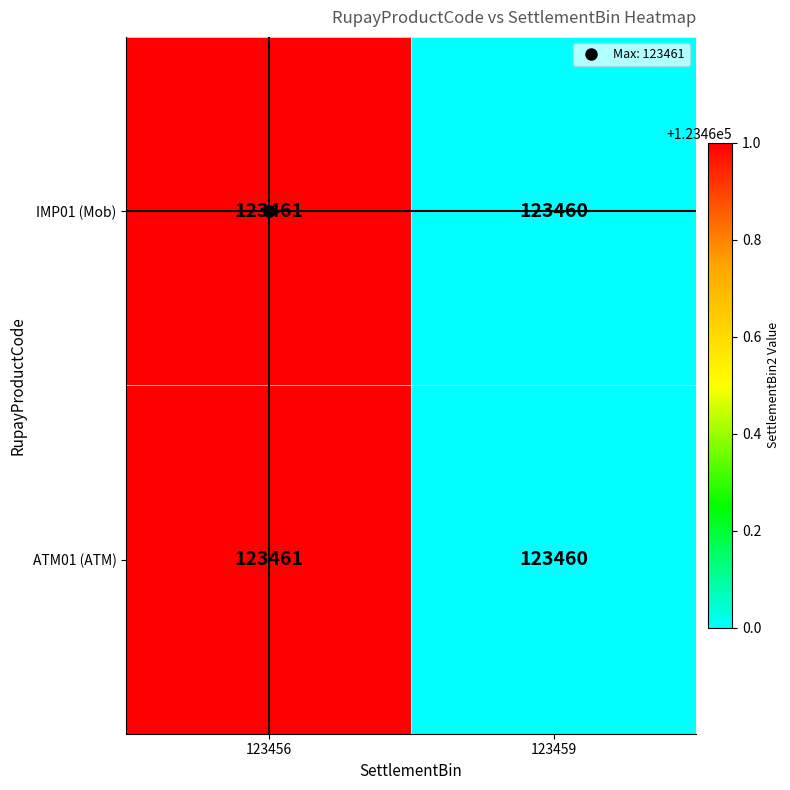

What is the sum of all IMP01 (Mob) values?

246921